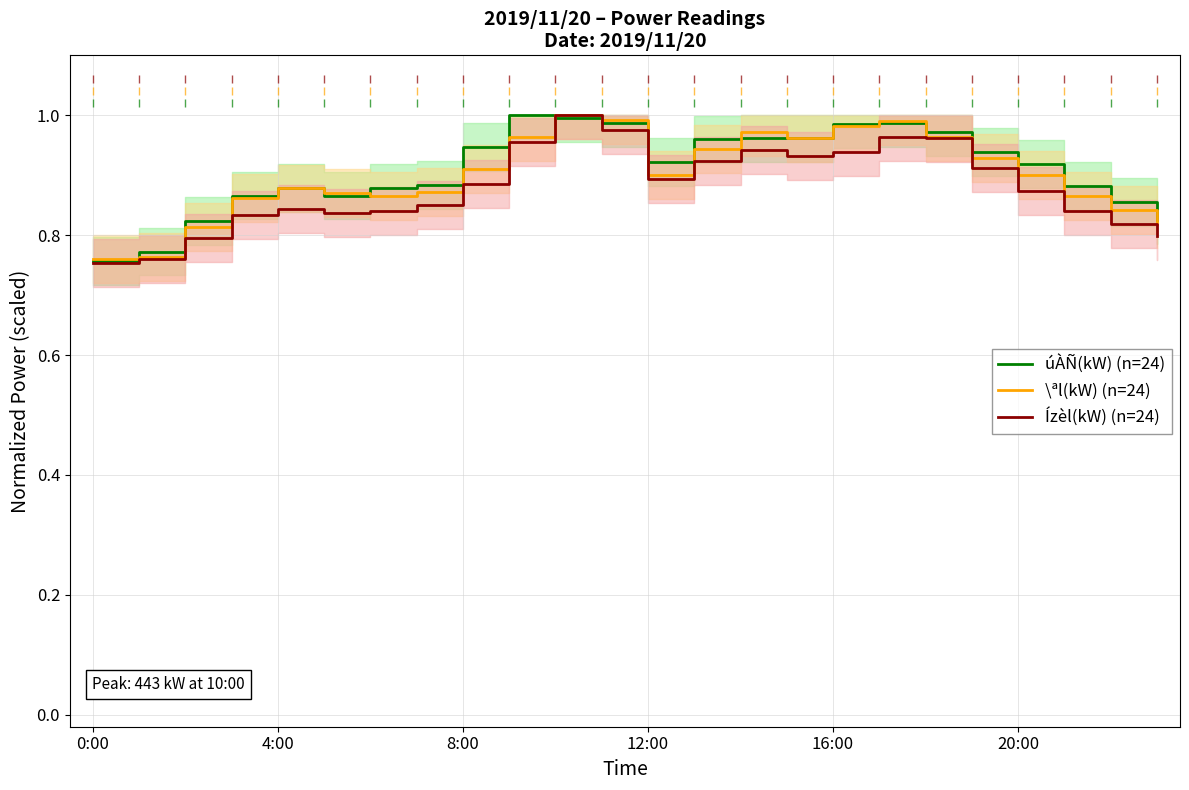

At which label is \ªl(kW) (n=24) closest to 0?

0:00